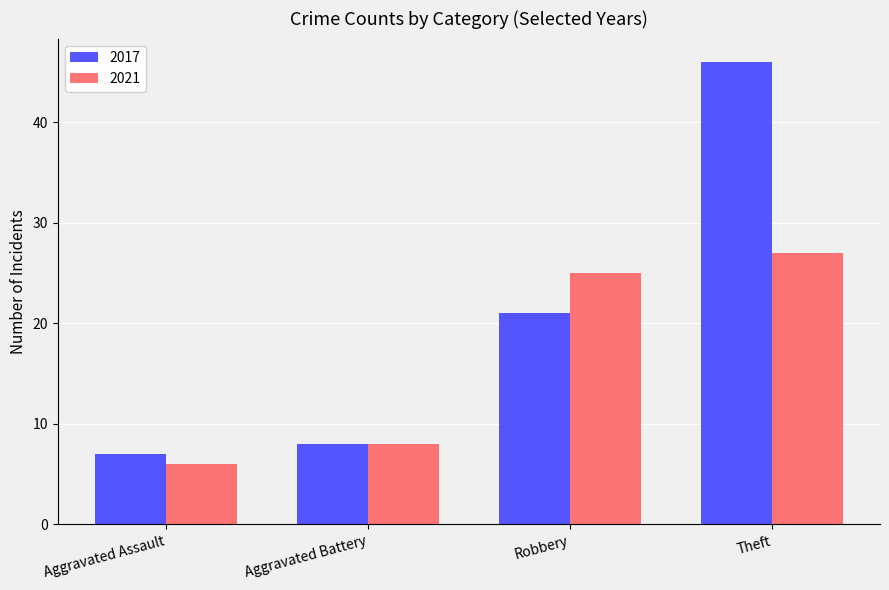

What is the difference between the maximum and minimum values in the 2017 series?

39